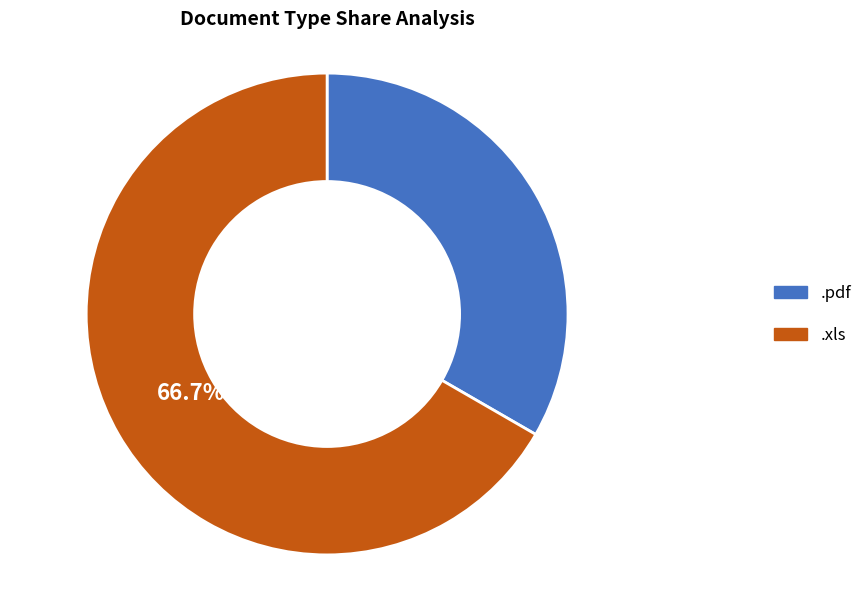

Which slice is the smallest?

.pdf